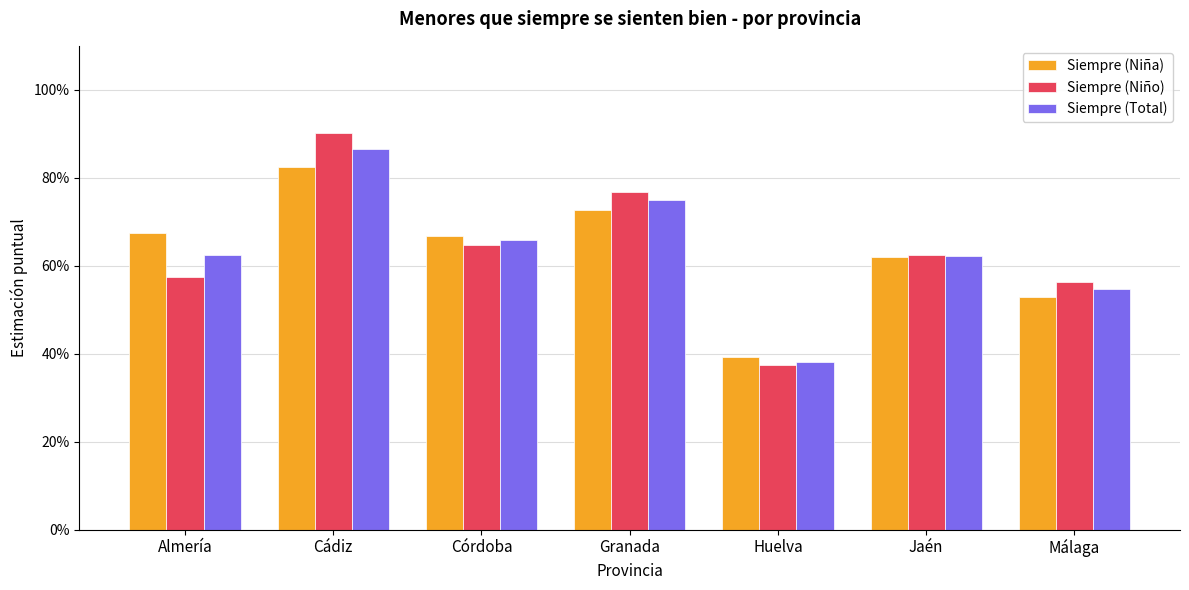

At Málaga, list the series in order from smallest to largest.

Siempre (Niña), Siempre (Total), Siempre (Niño)